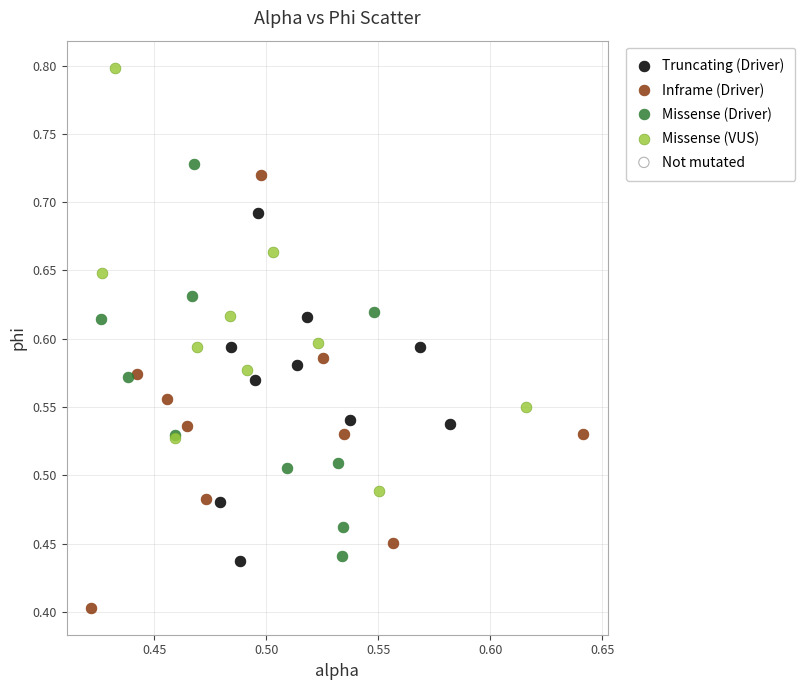

Which series reaches the maximum Y coordinate?

Missense (VUS)